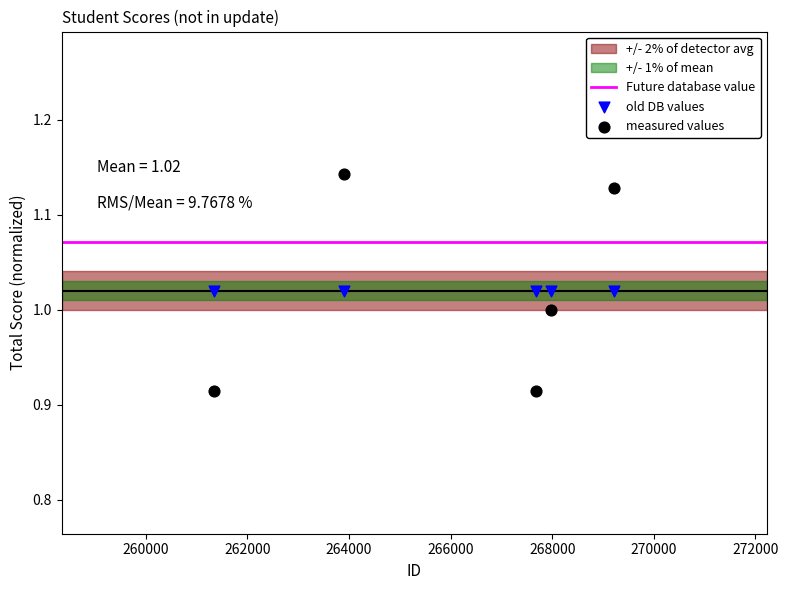

Which series contains the lowest Y value?

measured values